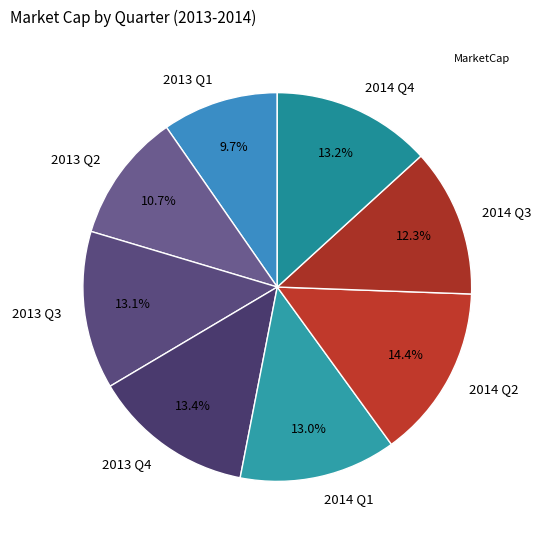

Which category has the biggest portion of the pie?

2014 Q2